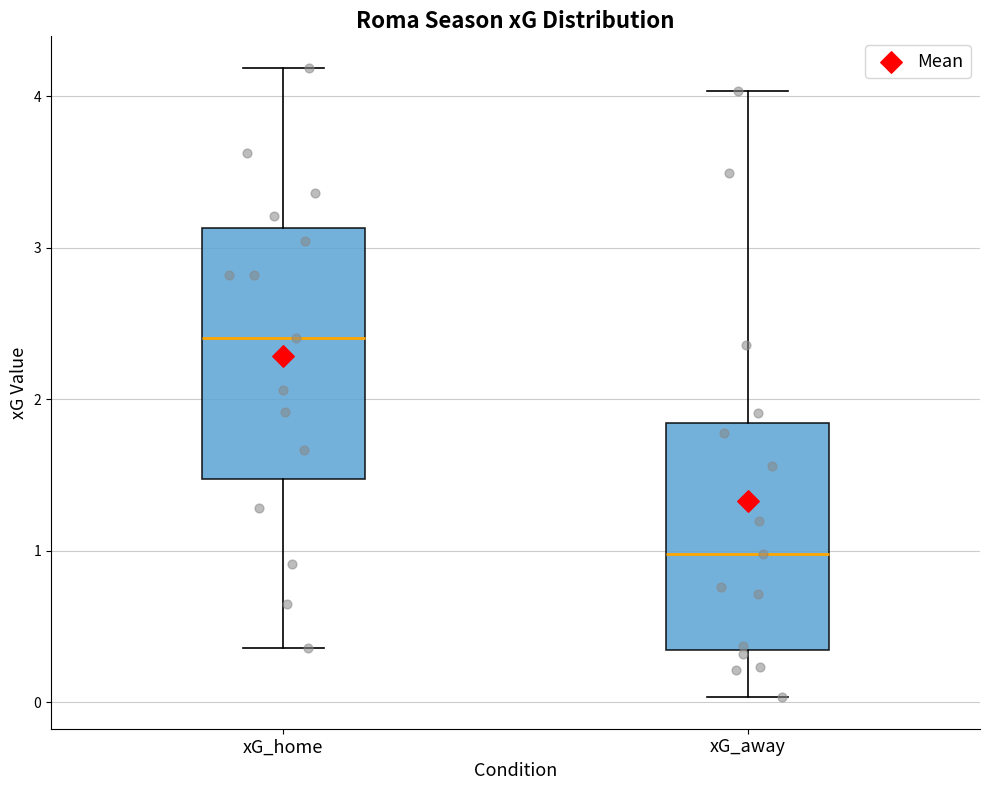

Which box's median line is the lowest?

xG_away